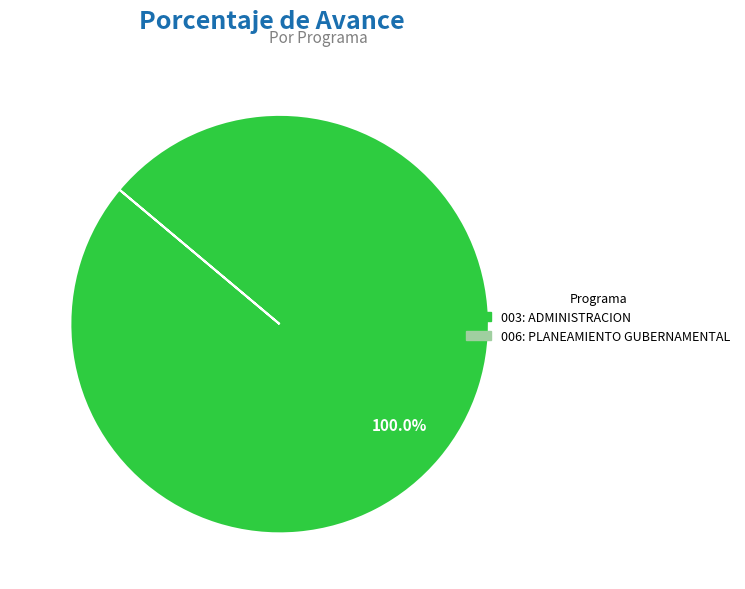

Does any single category account for the majority?

Yes